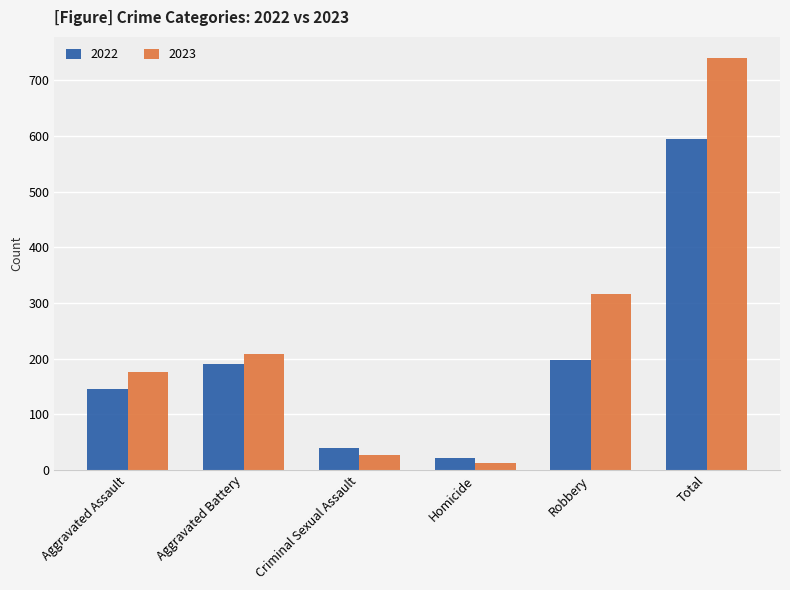

What is the label of the 6th bar from the left?

Total